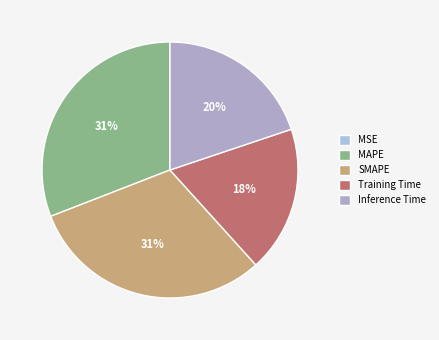

Is the sum of MAPE and Training Time greater than half?

No